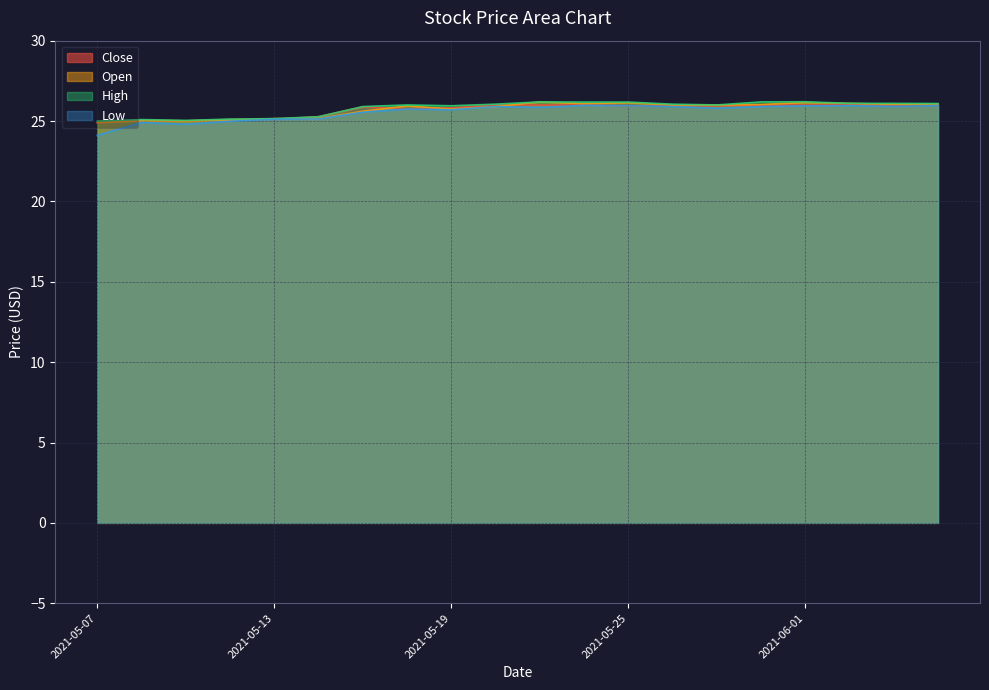

Rank the series at 2021-05-07 from highest to lowest value.

High, Open, Close, Low